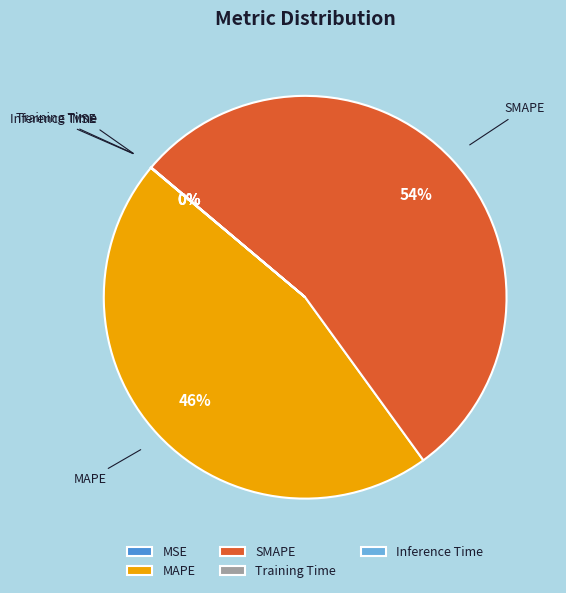

To the nearest percent, what is the difference between the largest and smallest slice percentages?

54%